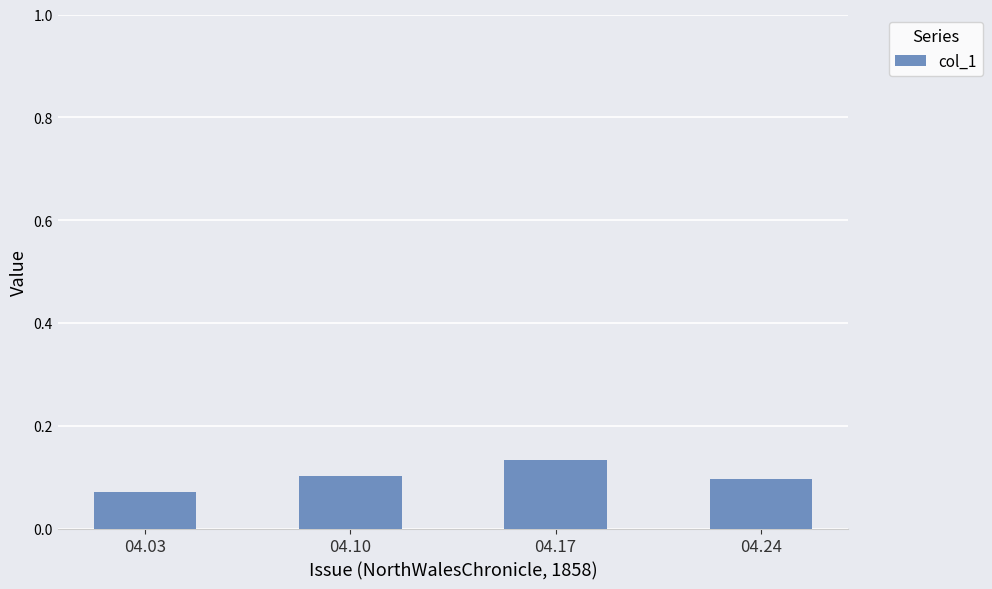

The value at 04.10 is 0.1. True or false?

True